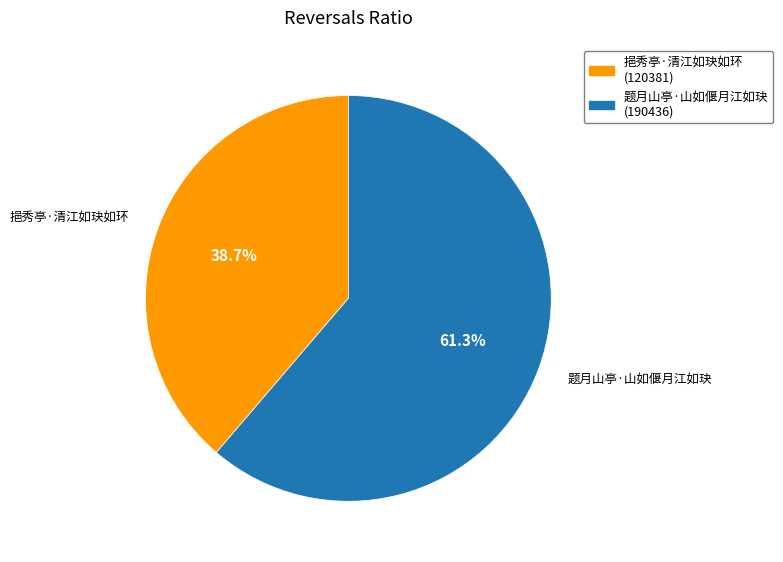

Does 挹秀亭·清江如玦如环 represent more than half of the total?

No